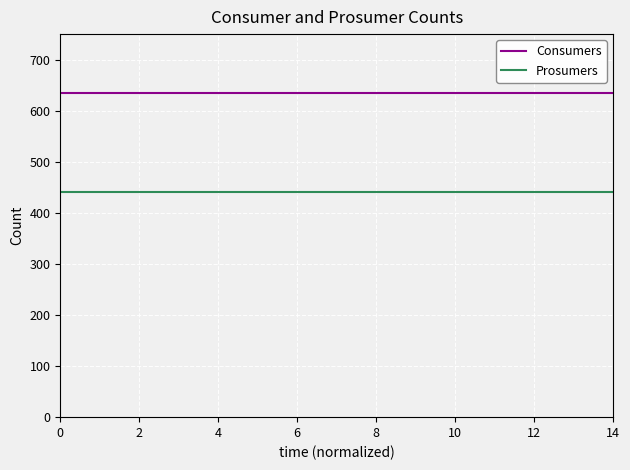

Does the chart have visible grid lines?

Yes